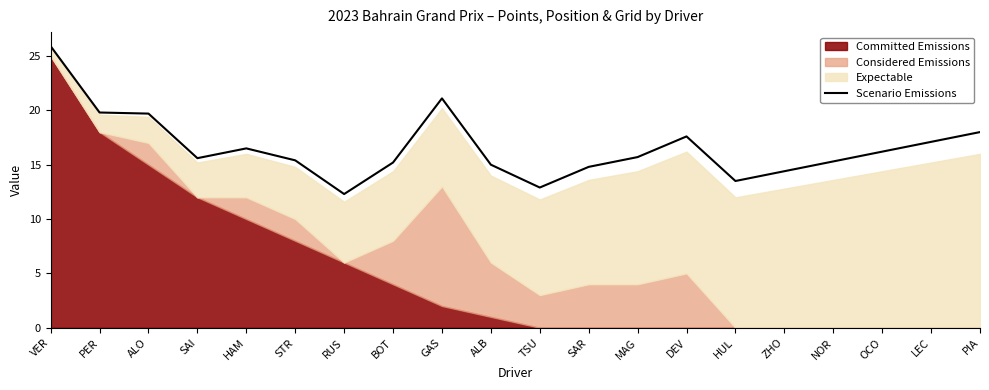

What is the maximum value shown in the chart?

25.9